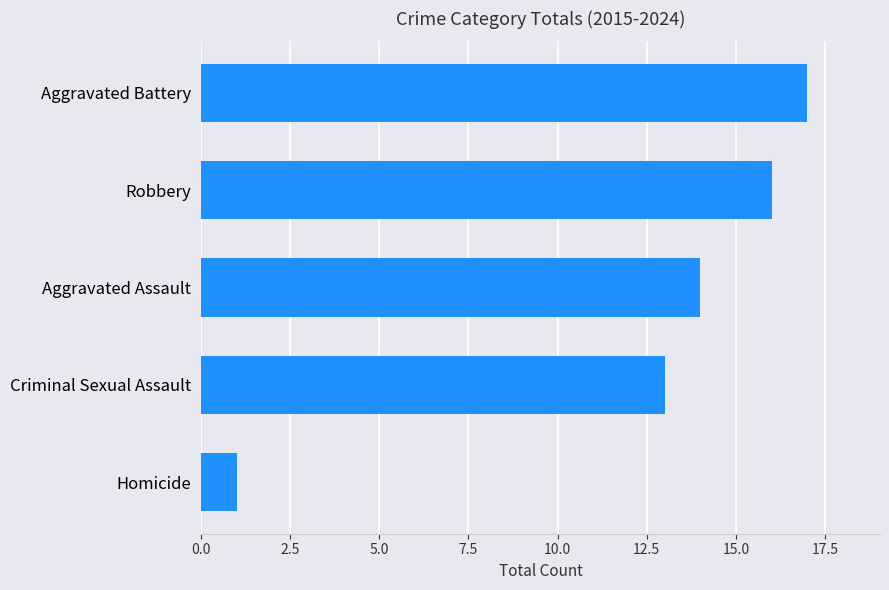

Is it true that the value at Aggravated Battery is 29?

False